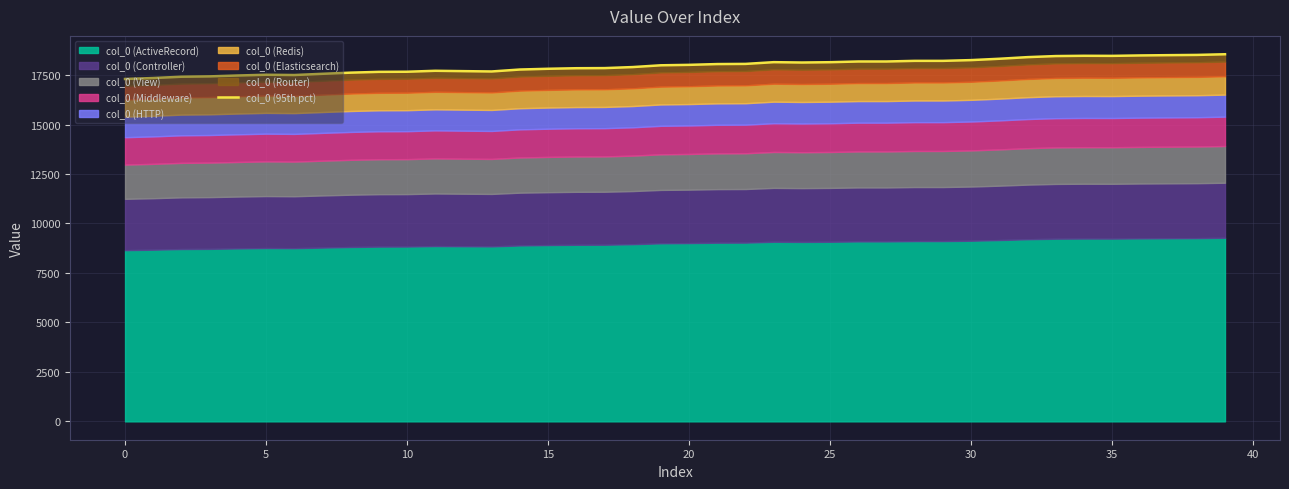

True or false: the data shows 17816 at 15.

True